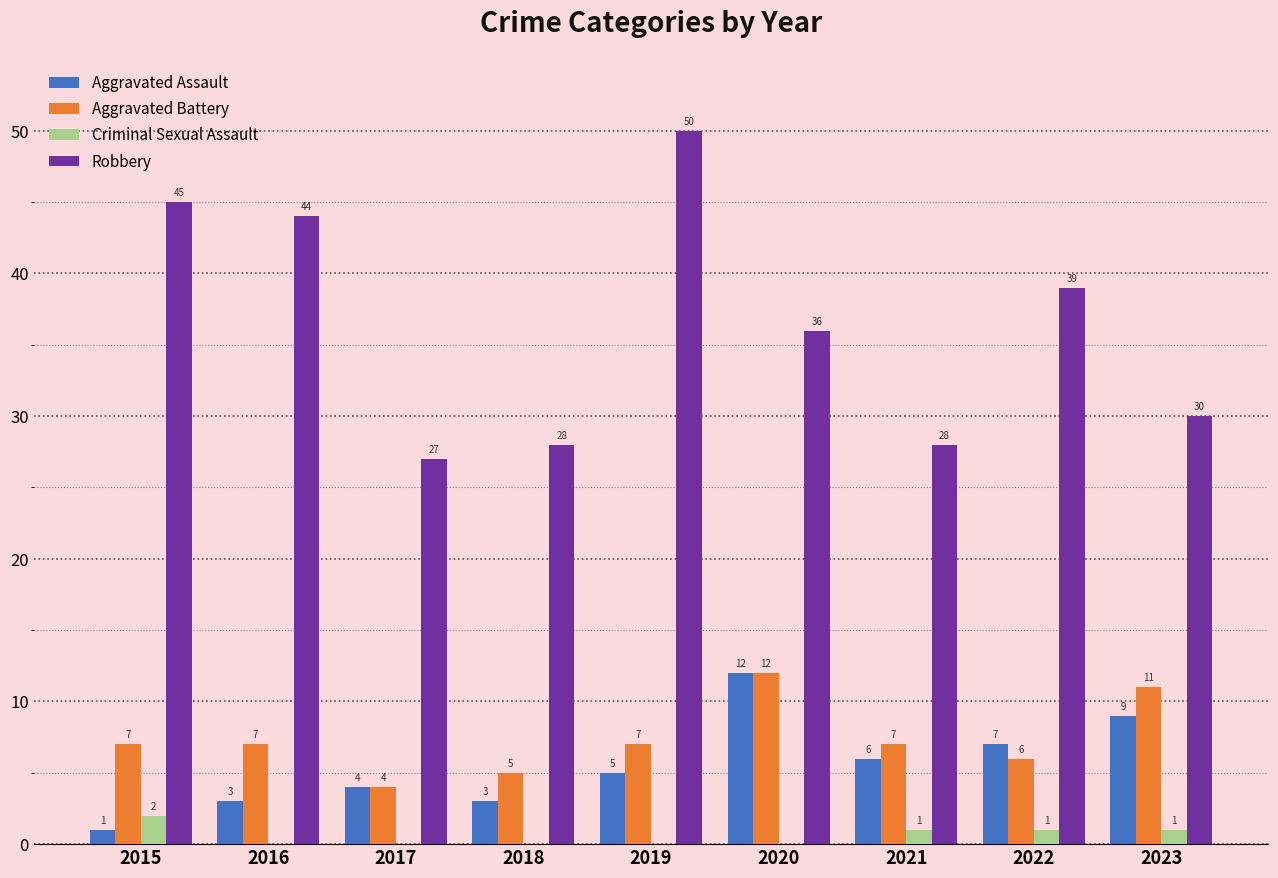

How many groups of bars are there?

9